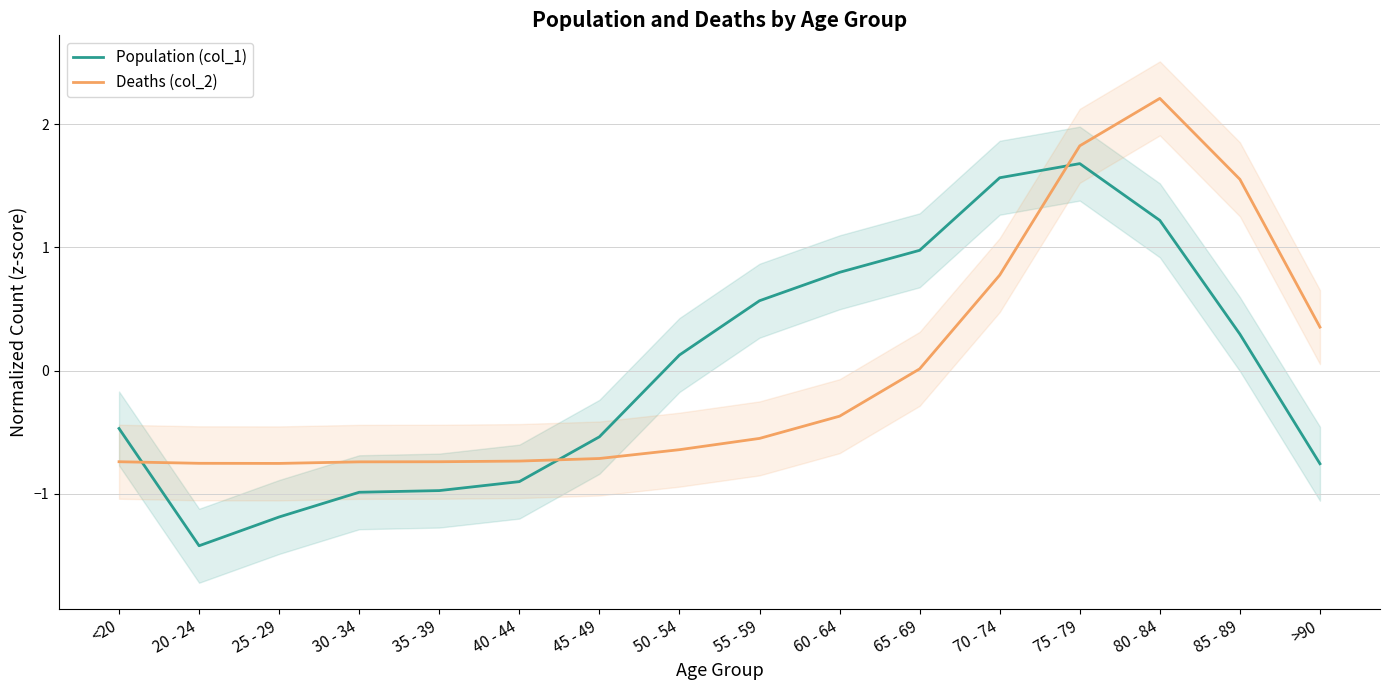

Which series has the largest total across all categories?

Deaths (col_2)